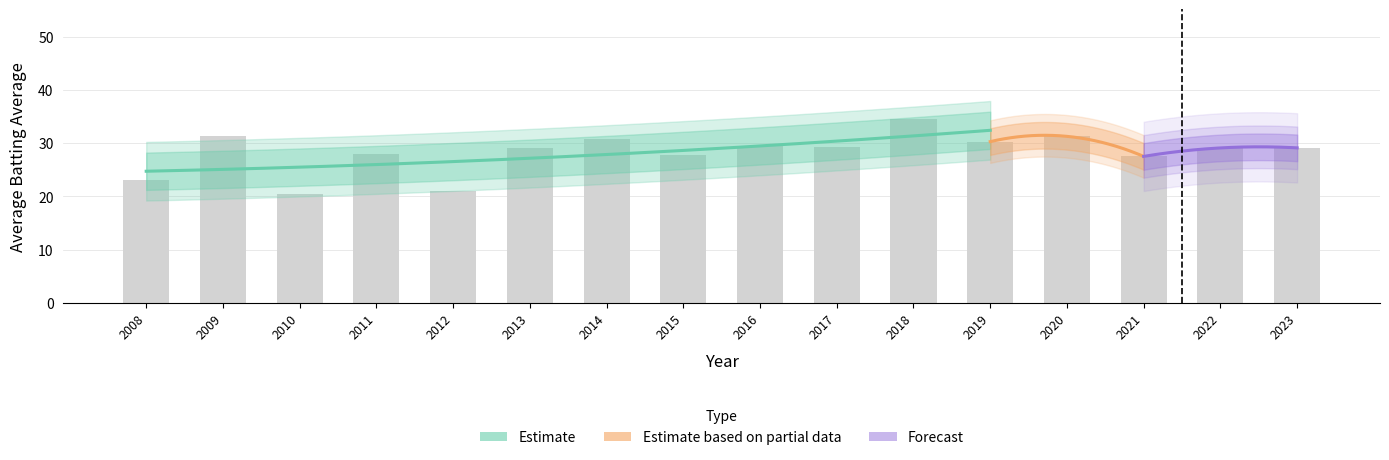

What is the value of the 15th bar from the left?

29.1